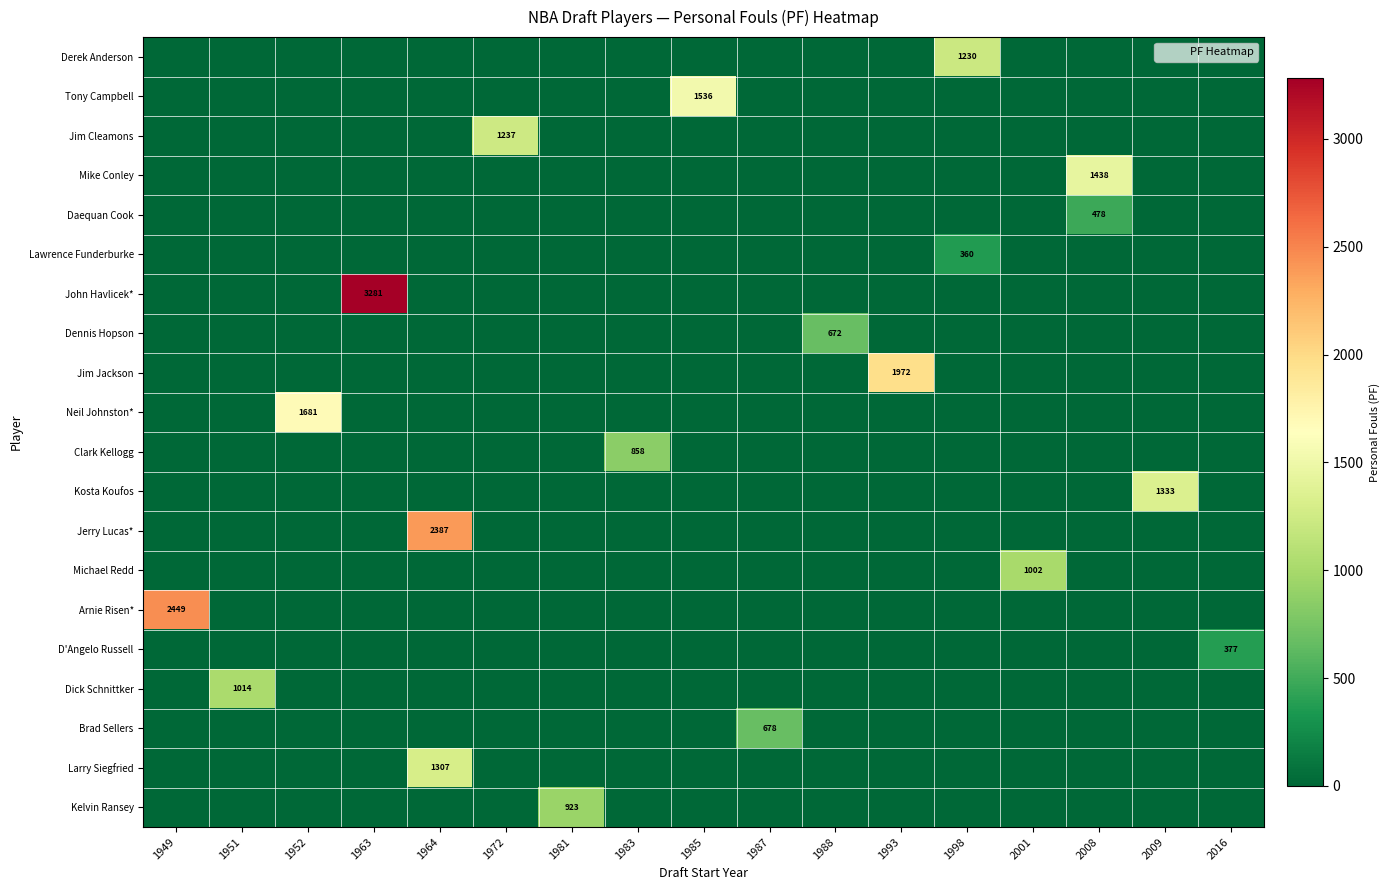

What is the difference between the highest and lowest values at 1981?

923